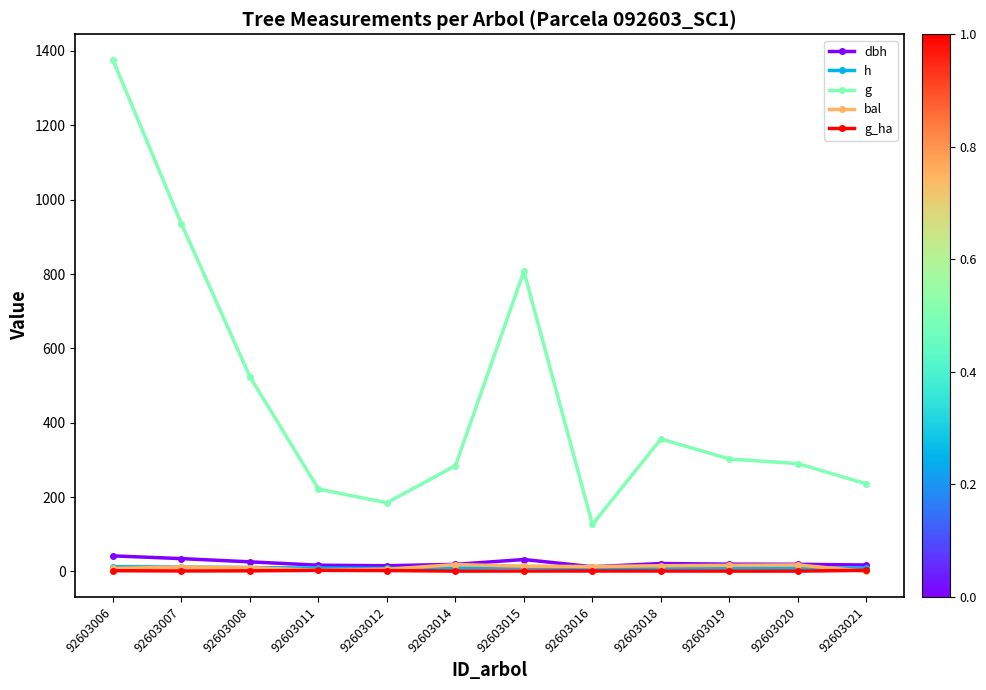

What is the average value of the g_ha series?

1.6